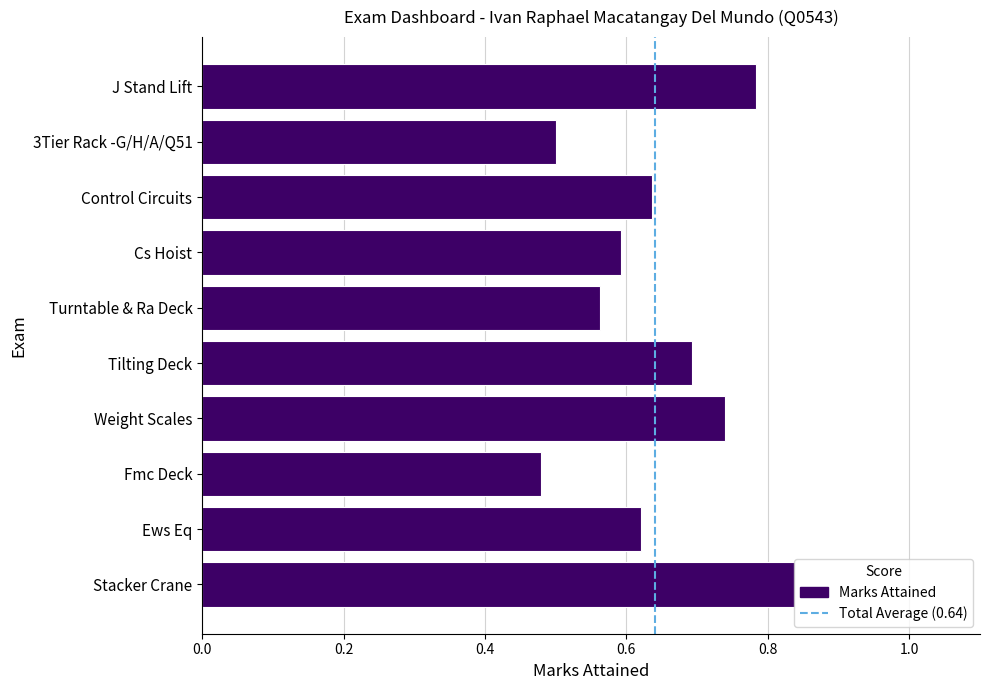

Does the chart contain stacked bars?

No